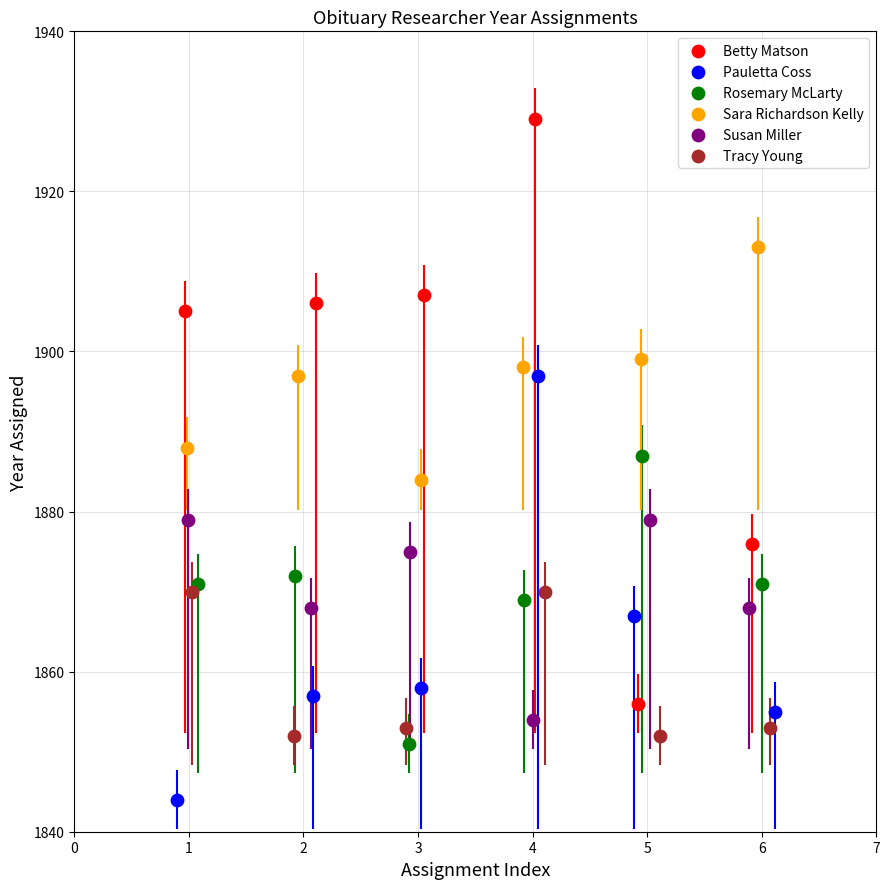

Which series contains the highest Y value?

Betty Matson